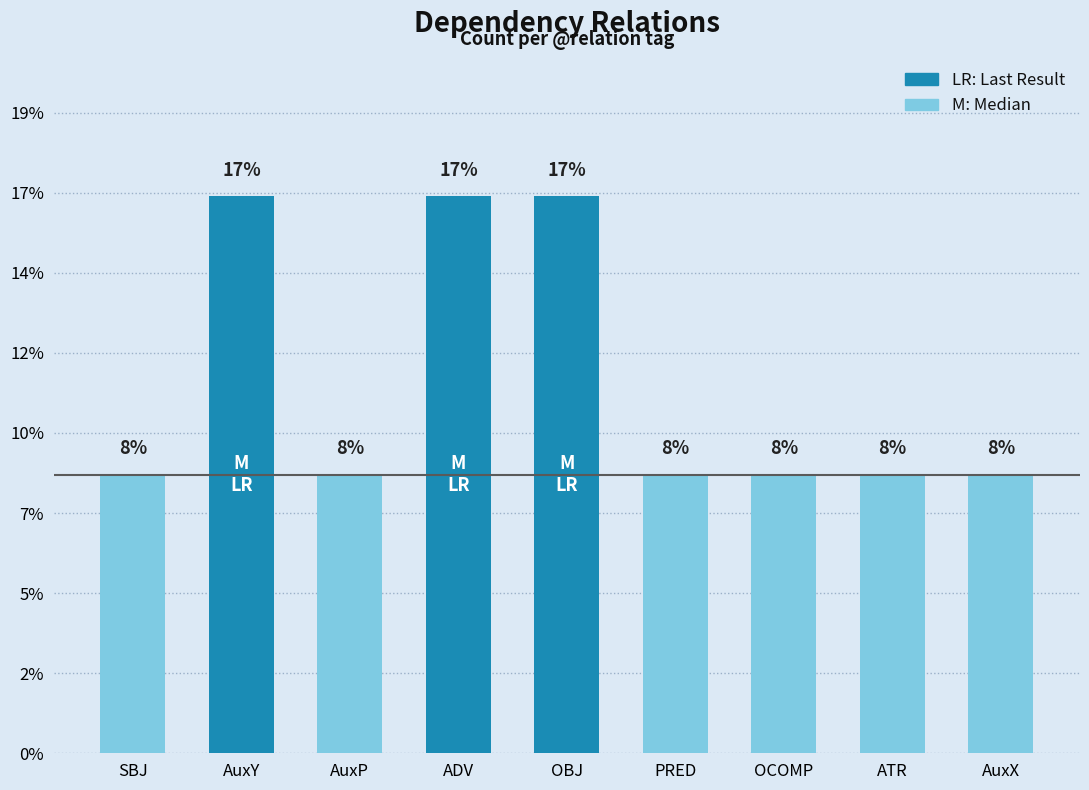

At which category does the chart reach its peak across all series?

AuxY